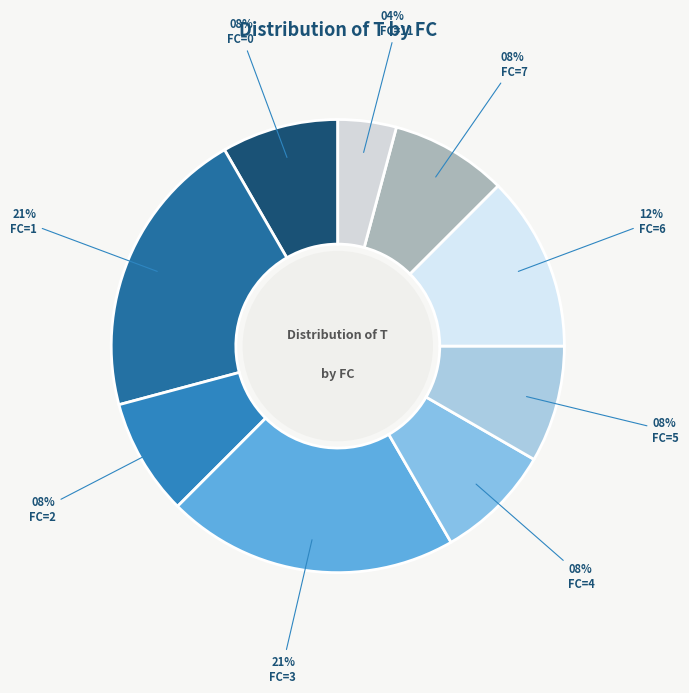

What is the largest slice in the pie chart?

FC=1